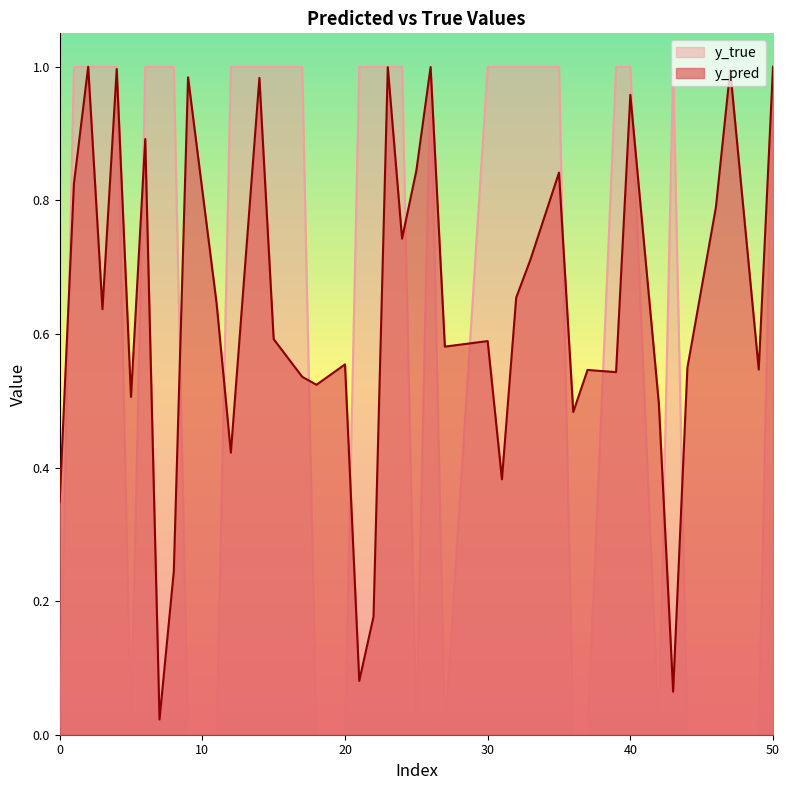

Which series has the widest spread of values?

y_true